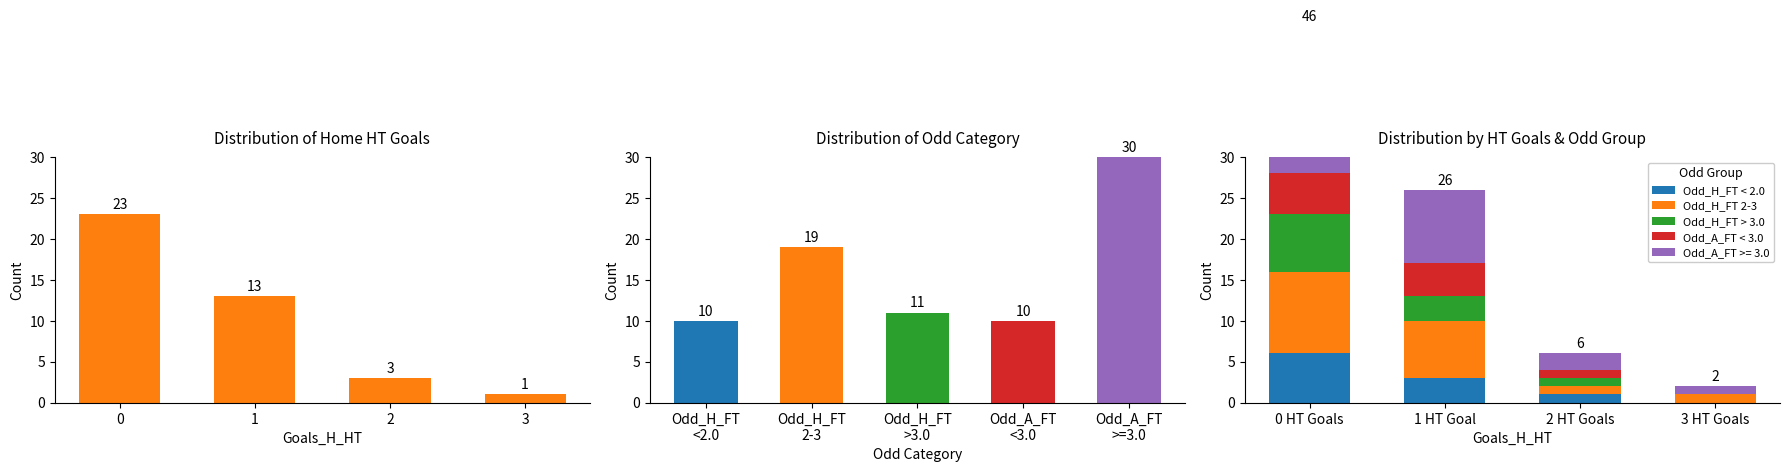

How many Odd_A_FT < 3.0 values are between 1 and 5?

3